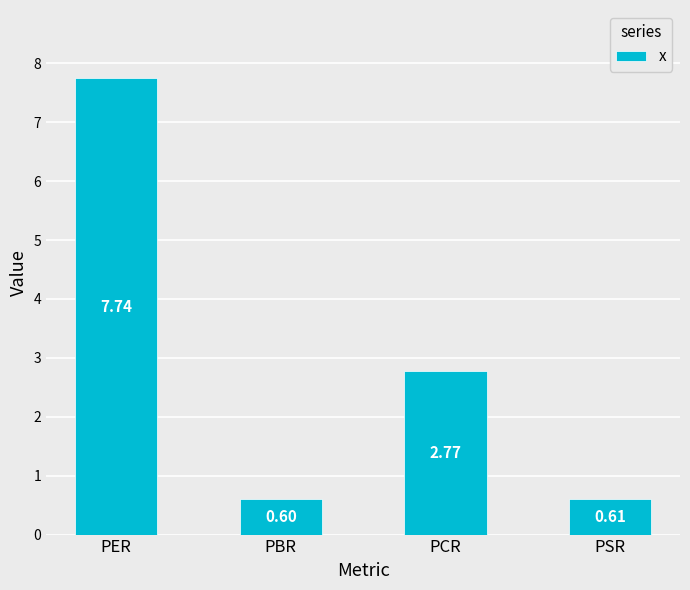

Count the number of data series in this chart.

1